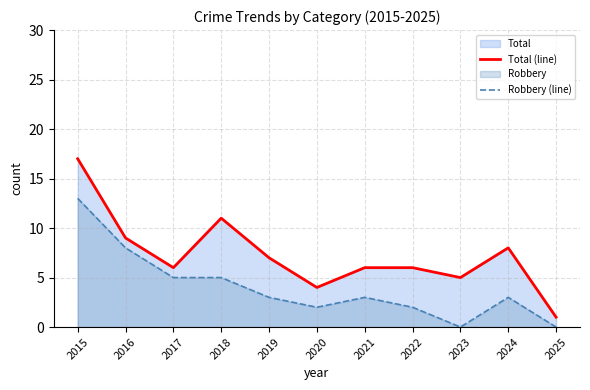

Rank the series by their maximum value, from highest to lowest.

Total (line), Robbery (line)